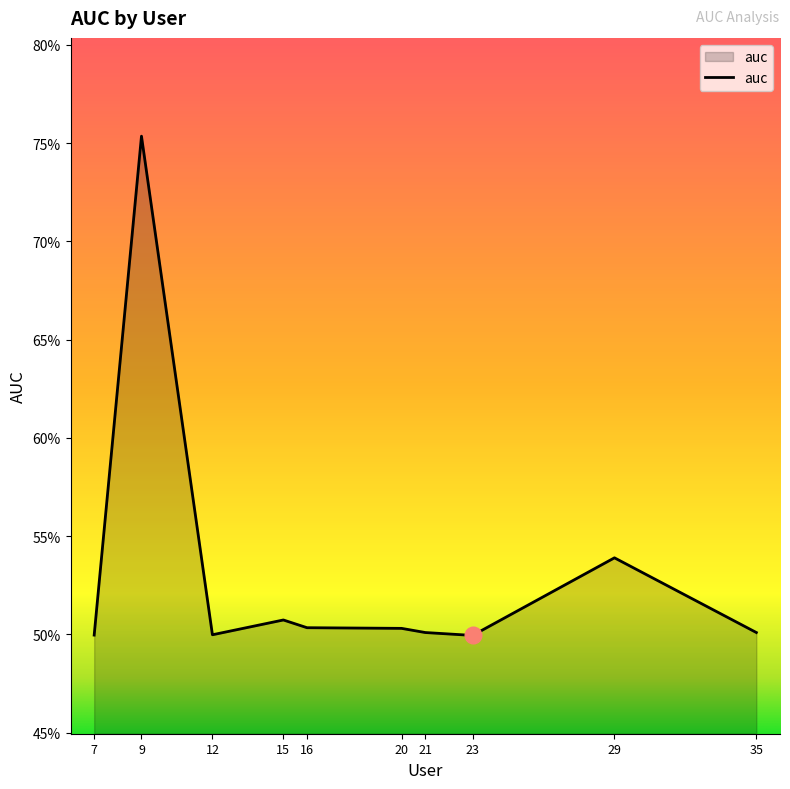

Does the chart have visible grid lines?

No